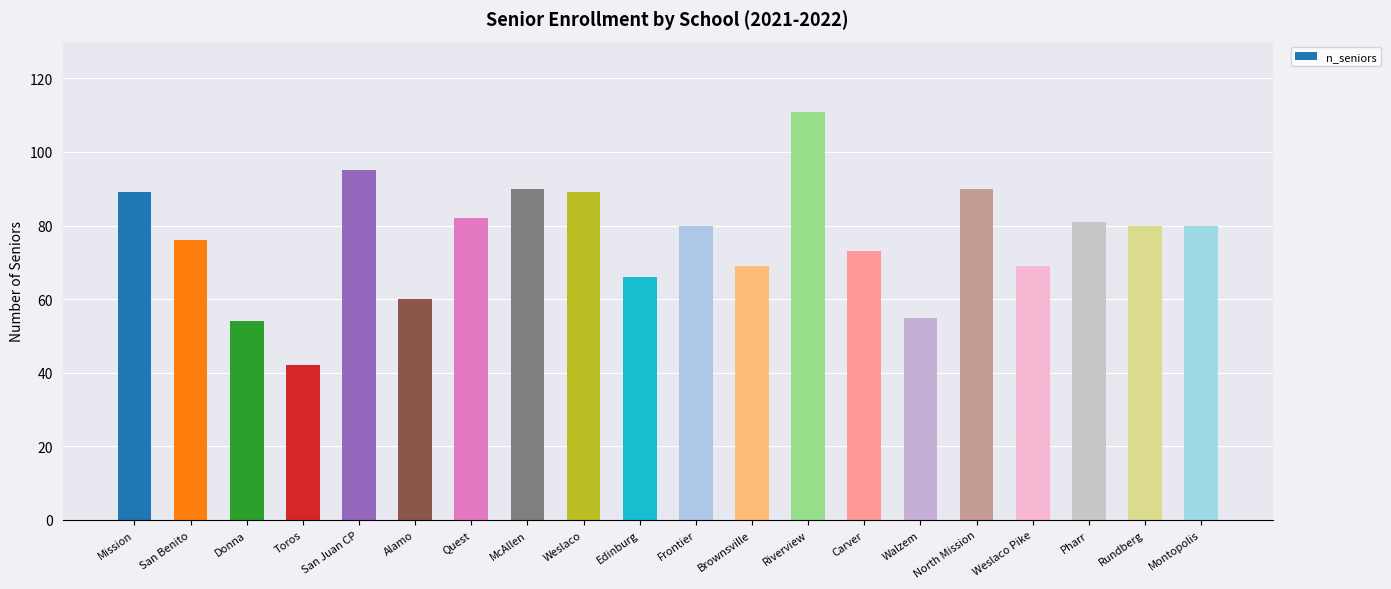

At which category does the chart reach its peak across all series?

Riverview